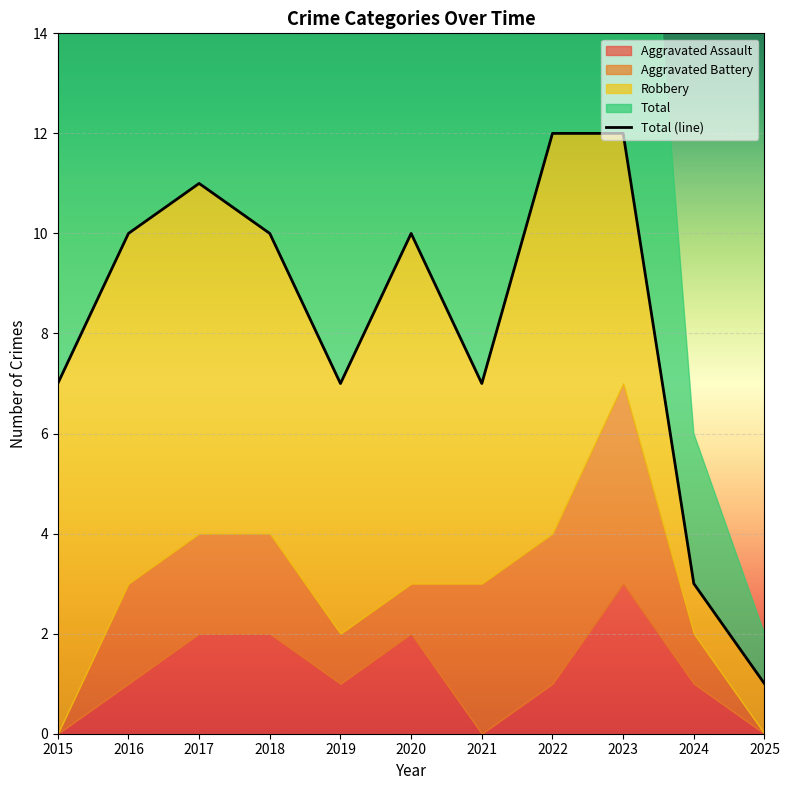

True or false: Aggravated Assault and Robbery cross at least once.

False